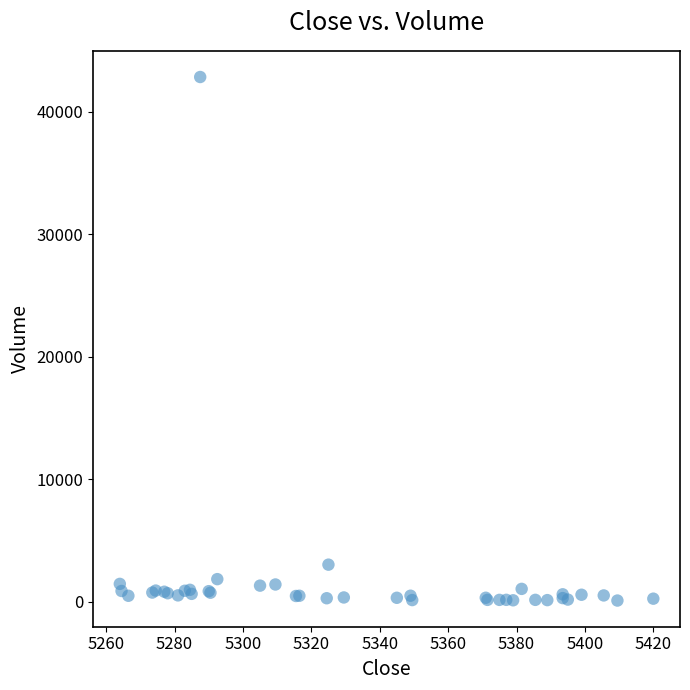

What Y value in the scatter plot is closest to 21473?

3021